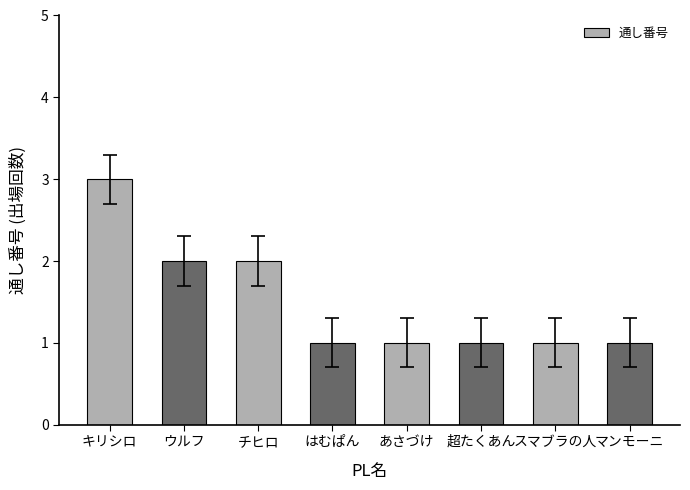

Is it true that the value at スマブラの人 is 2?

False